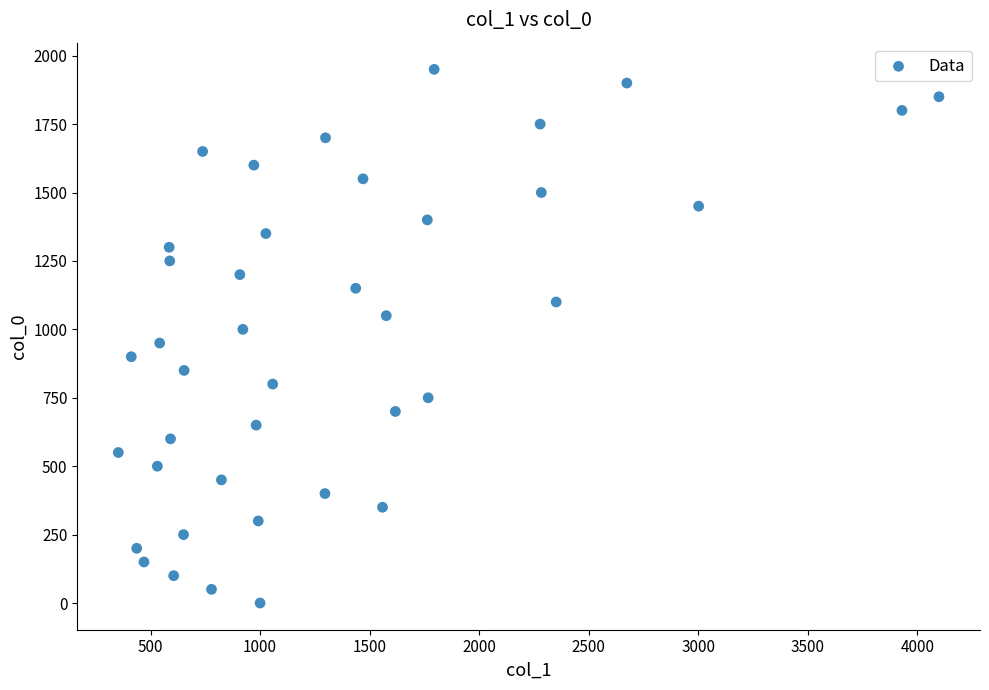

What is the range of Y values (max minus min)?

1950